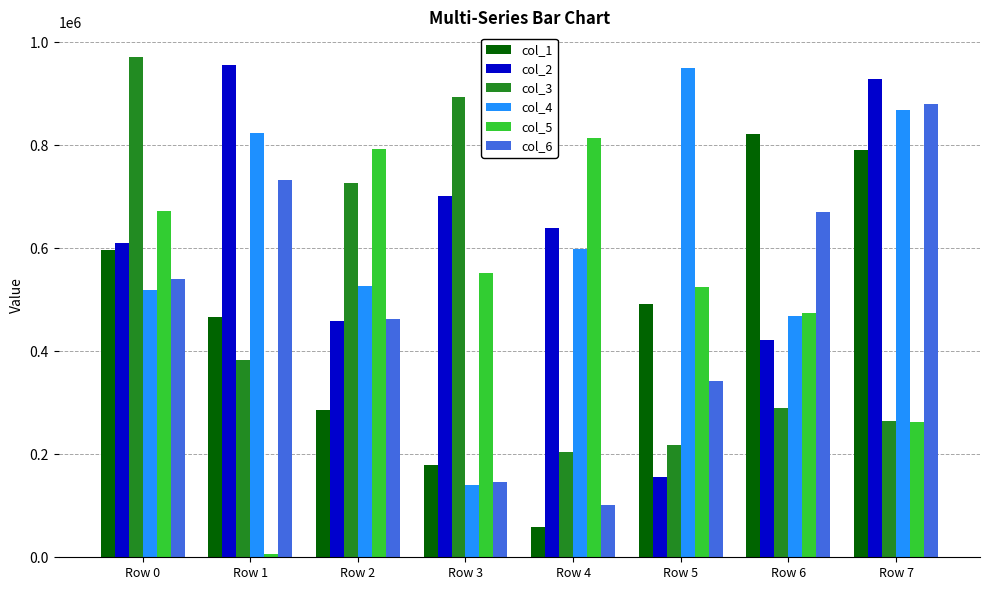

What is the value of the col_6 bar at the 1st from the left?

540807